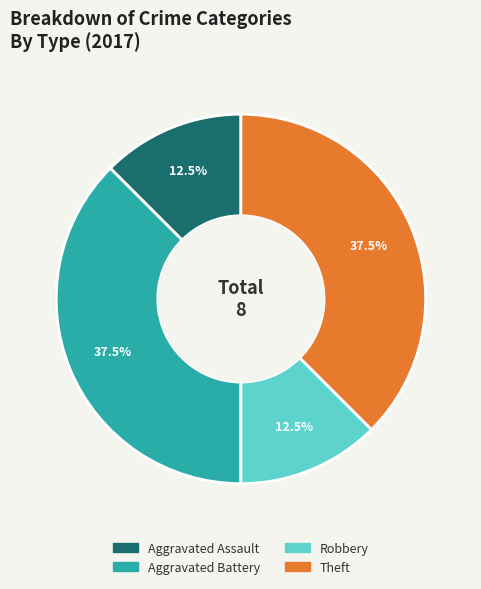

How much of the chart is everything except Aggravated Assault?

87.5%